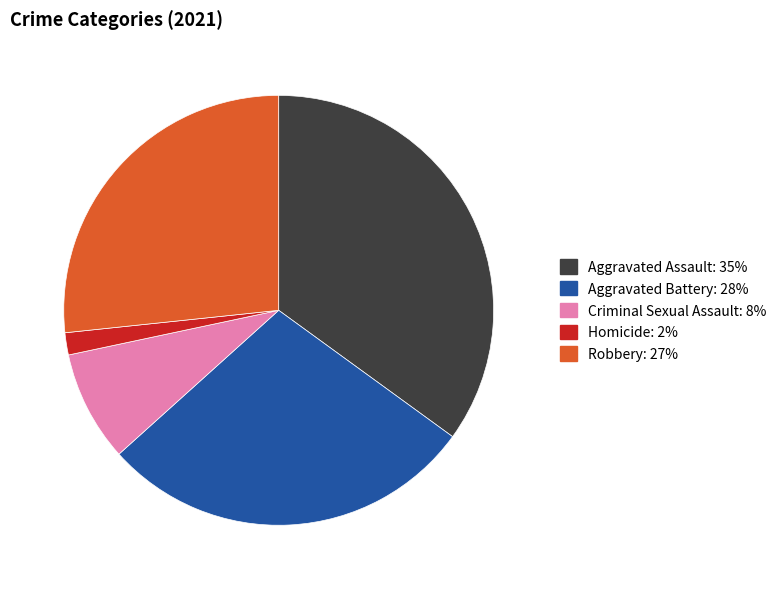

Which slice is the largest?

Aggravated Assault